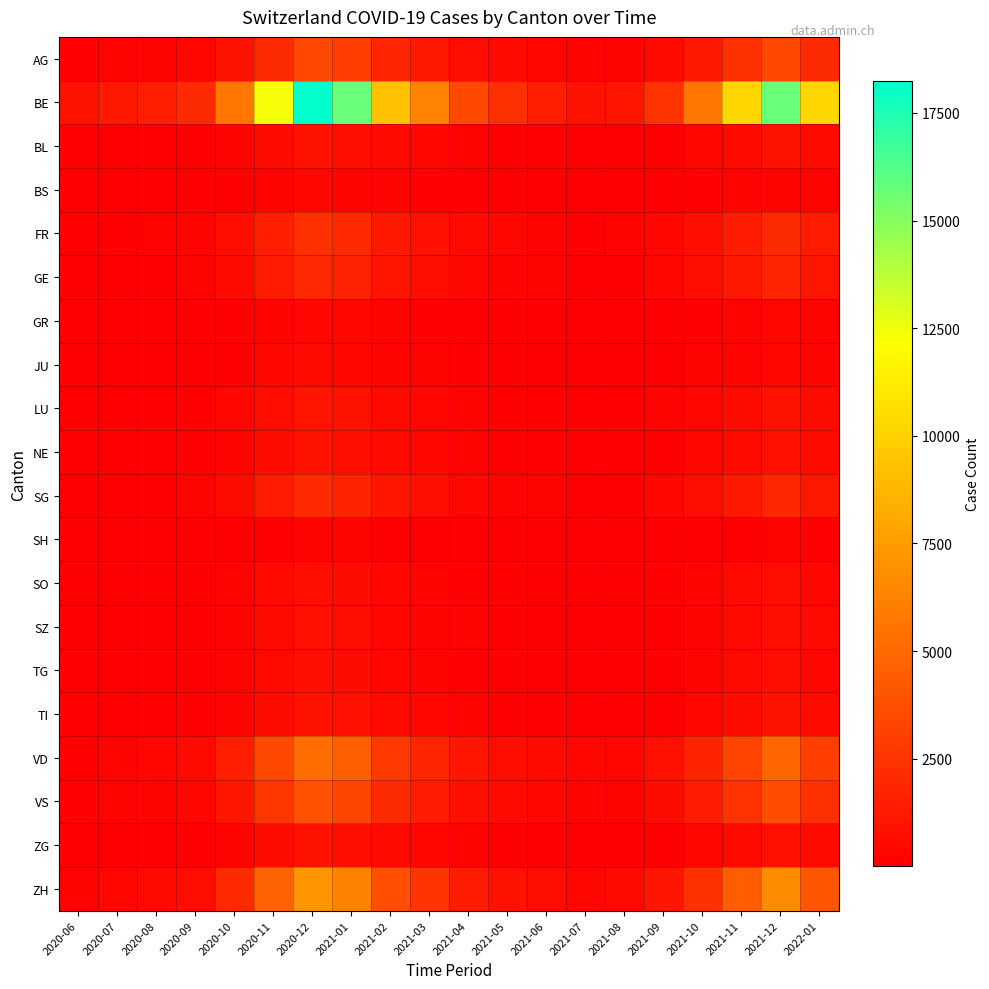

What is the total value across all series at 2021-04?

10136